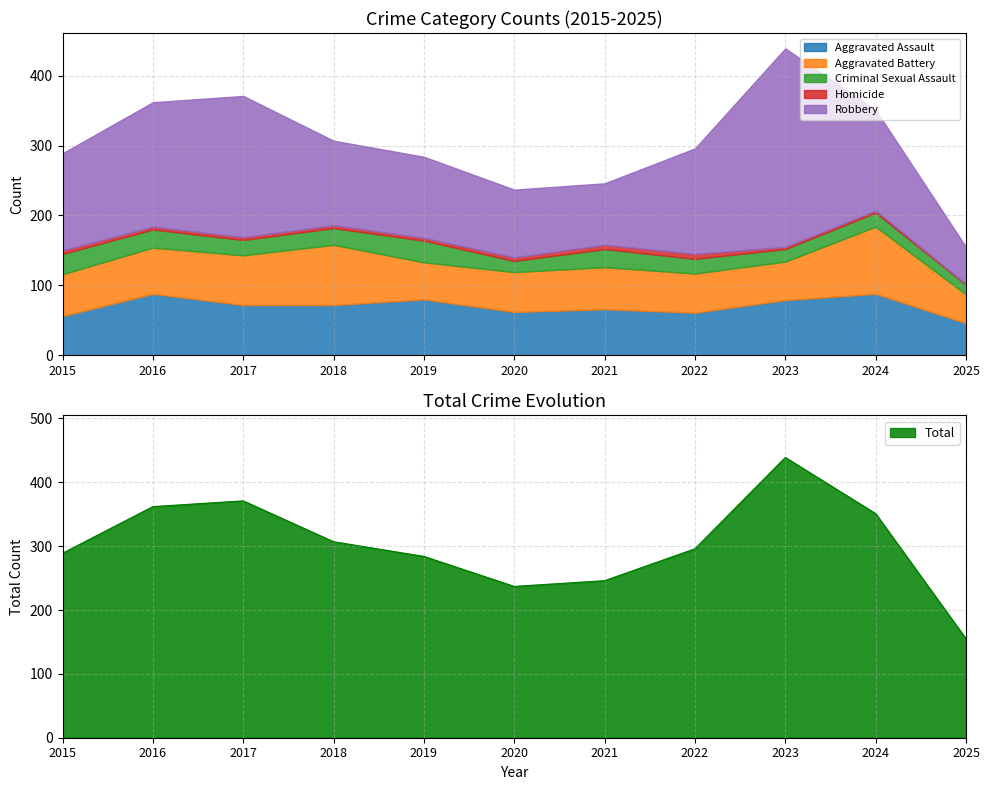

Does the chart display data point markers on the line(s)?

No